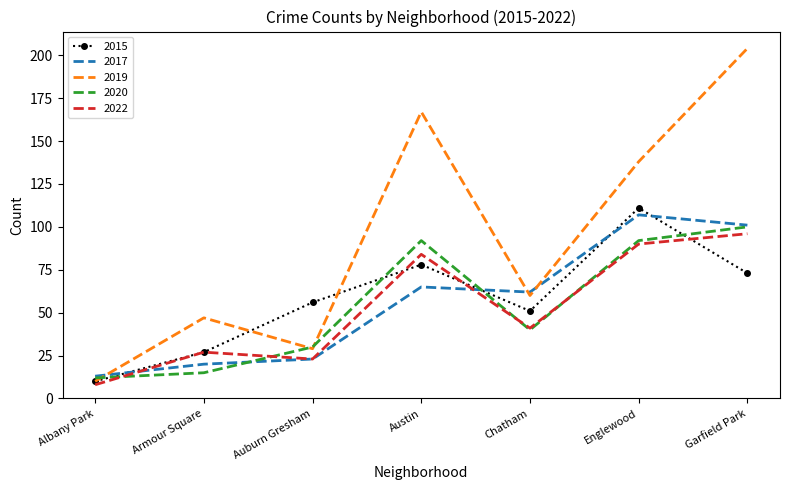

What are all the series names shown in the legend?

2015, 2017, 2019, 2020, 2022